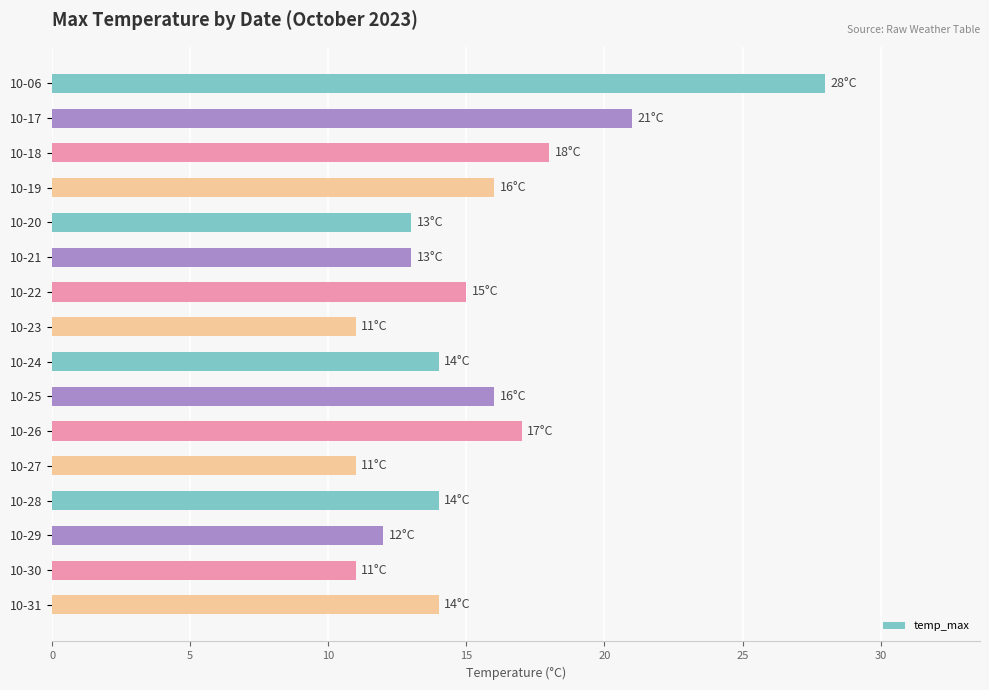

What is the greatest value displayed?

28